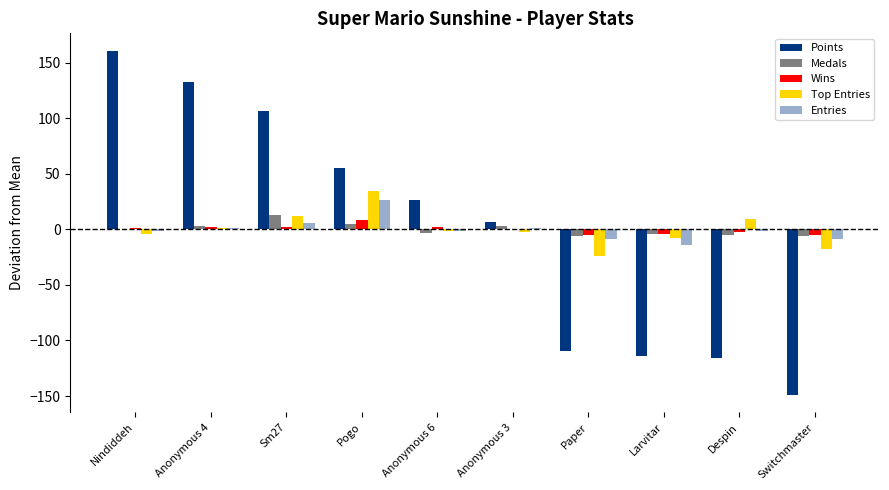

What is the value of the Wins bar at the 7th from the left?

-5.5